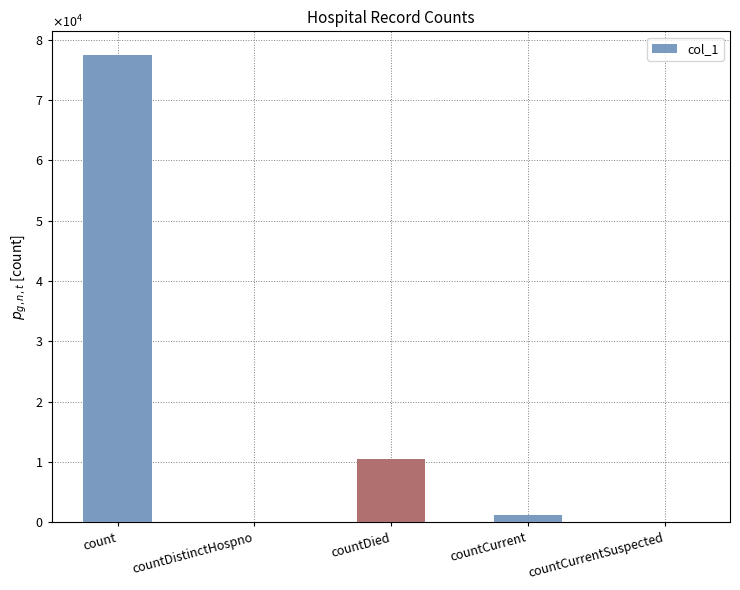

What is the average value?

17823